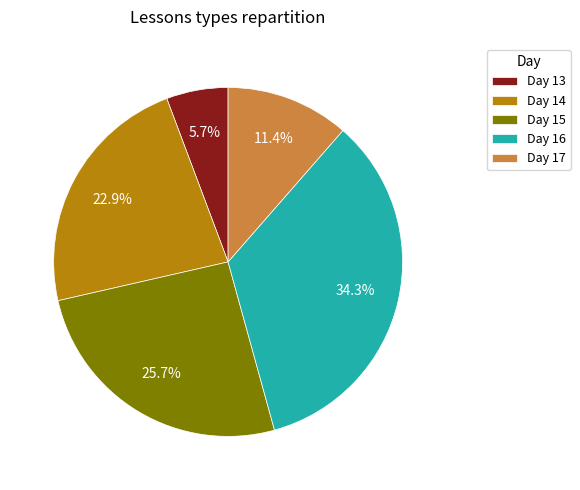

Is Day 17 the majority of the pie?

No